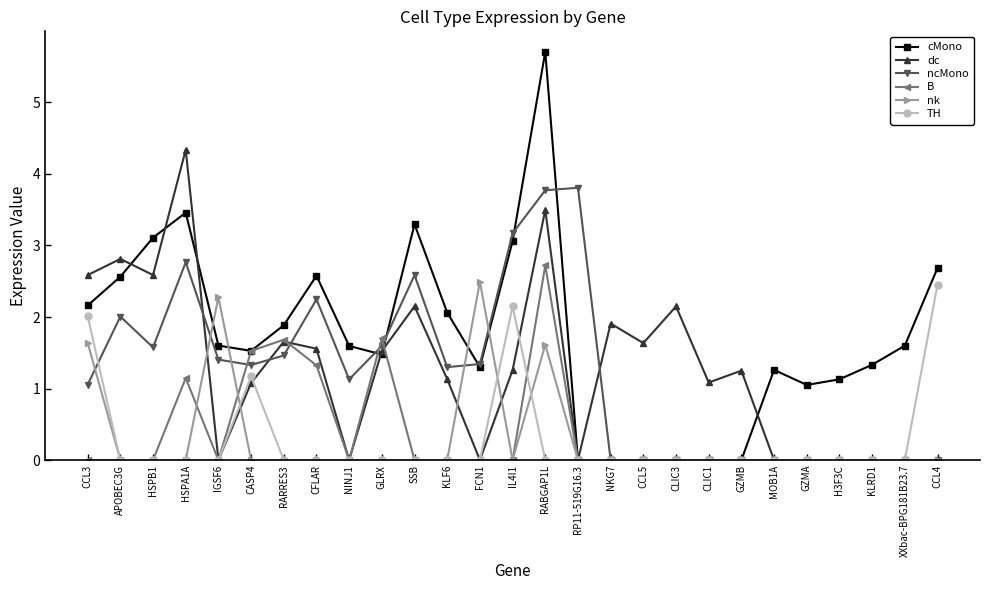

At which category does ncMono reach its first local peak?

APOBEC3G